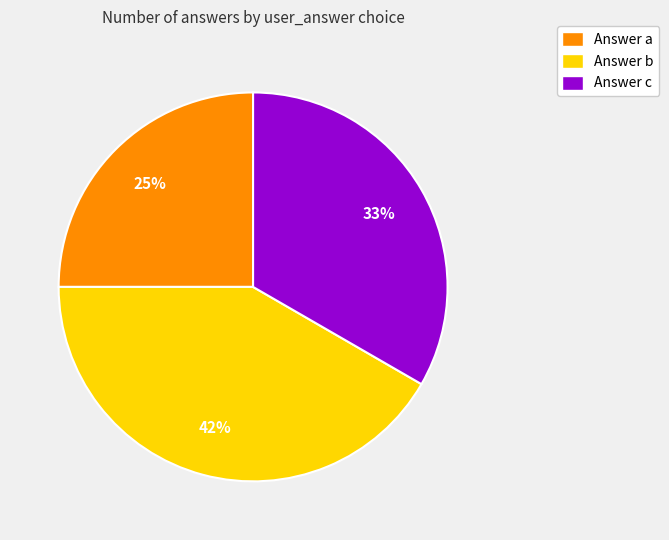

To the nearest percent, what percentage of the pie is Answer a?

25%